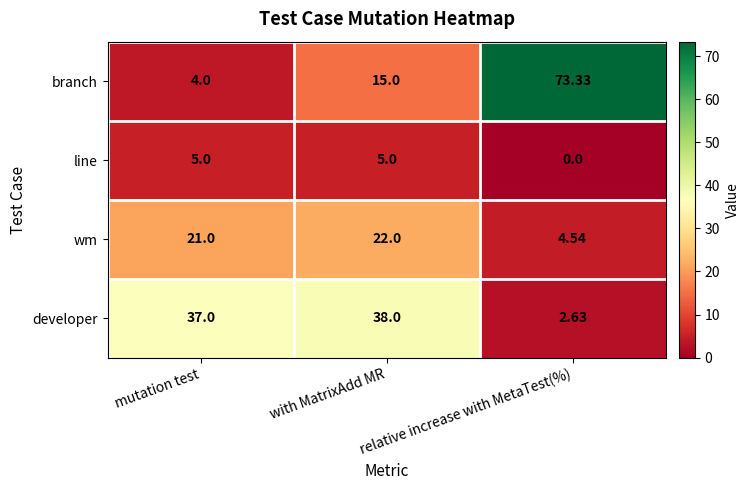

Where is branch nearest to the value 38?

with MatrixAdd MR